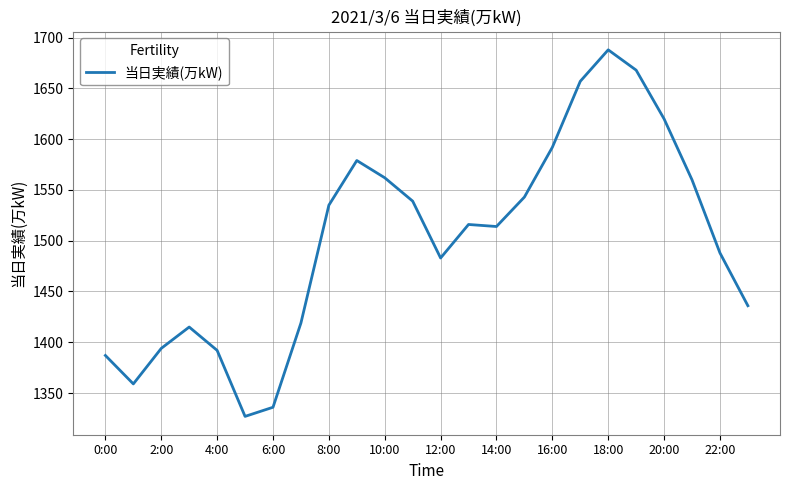

What is the maximum value shown in the chart?

1688